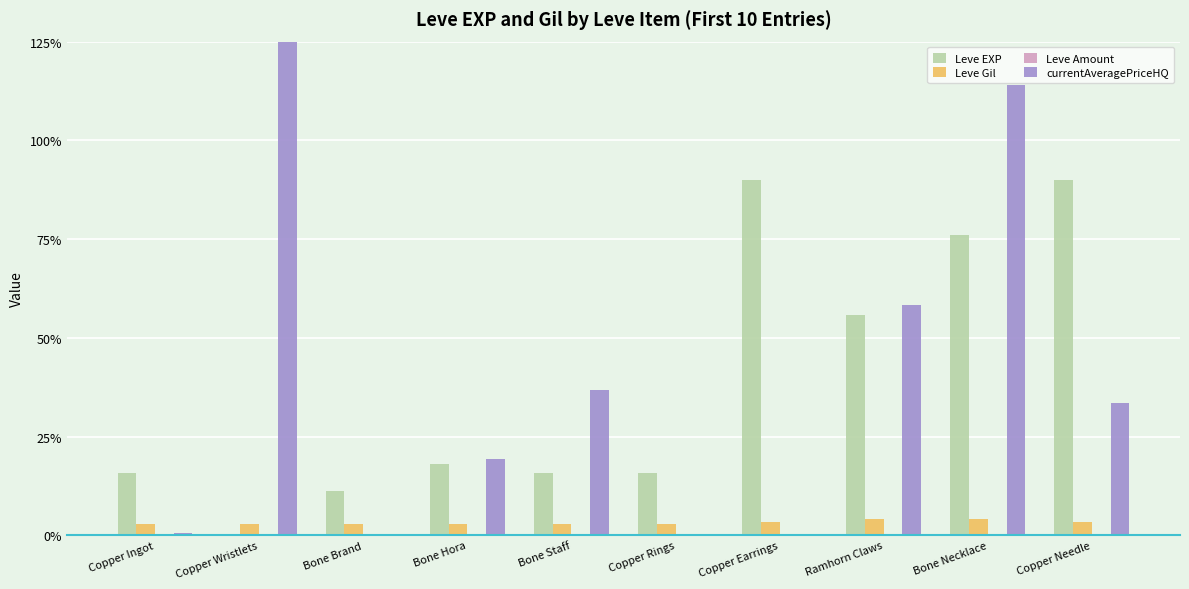

Where does the currentAveragePriceHQ series first go above 1337?

Copper Wristlets